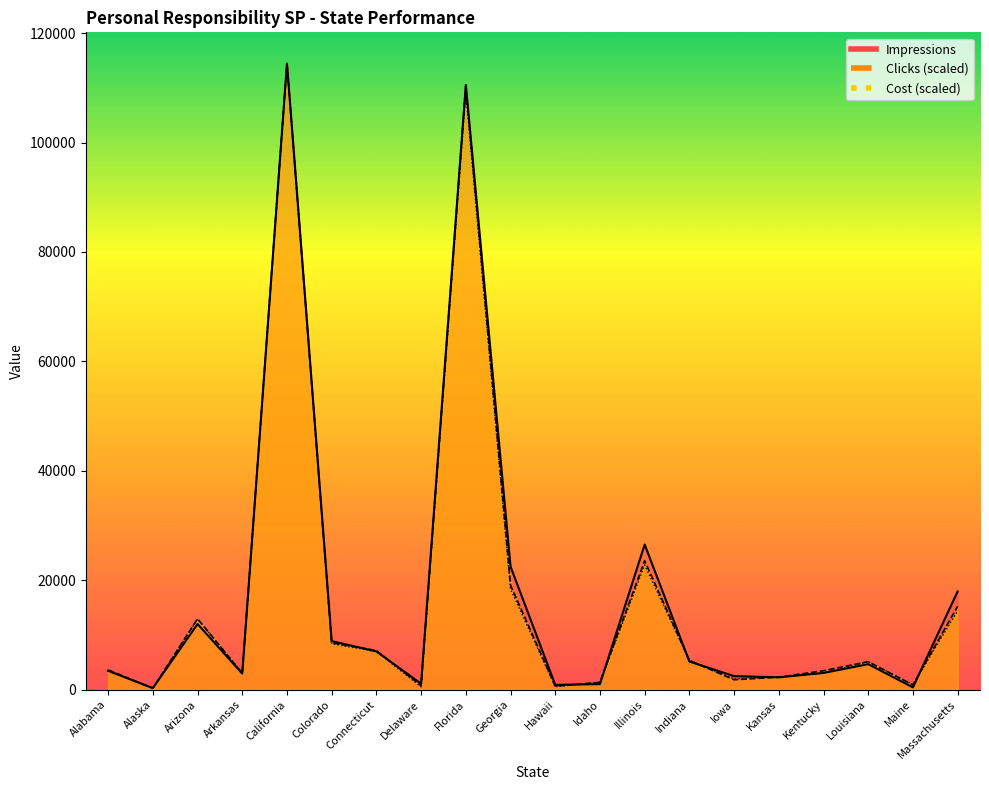

What is the smallest value displayed?

235.6